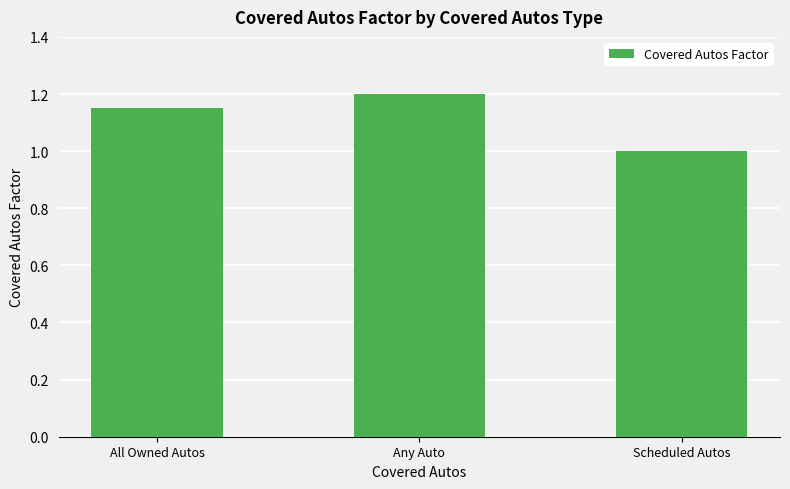

Rank the categories by value from highest to lowest.

Any Auto, All Owned Autos, Scheduled Autos